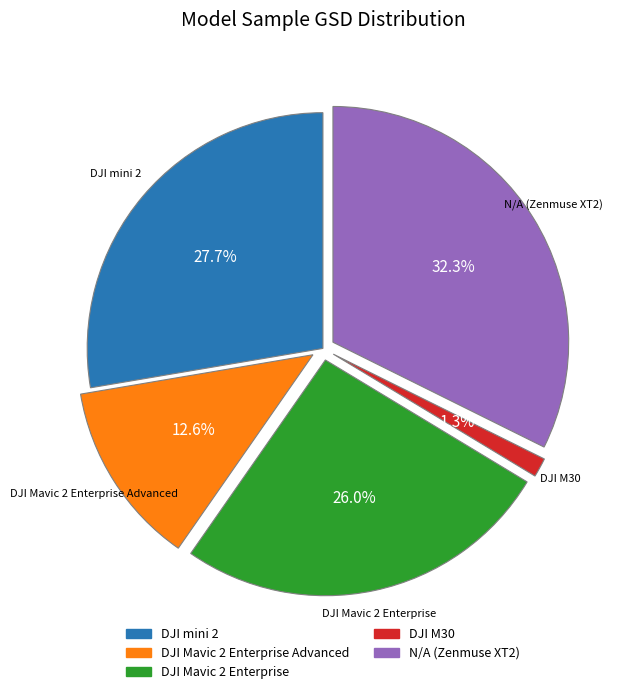

To the nearest percent, what is the difference between the largest and smallest slice percentages?

31%